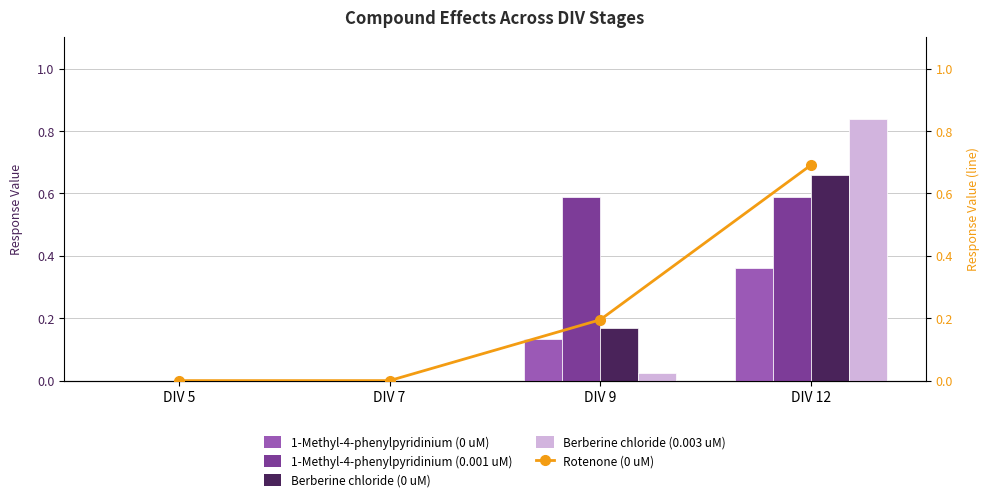

The value of Berberine chloride (0 uM) at DIV 12 is 0.7. True or false?

True